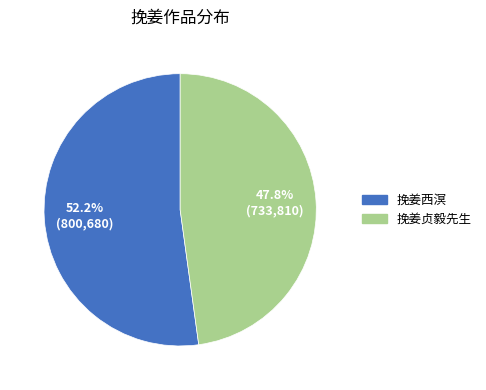

Is it true that 挽姜贞毅先生 is 61% of the pie?

False